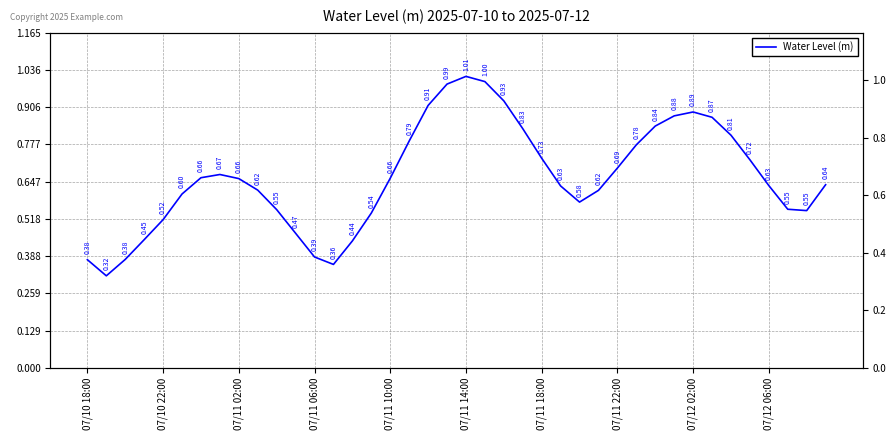

The chart shows a value of 0.3 at 14. True or false?

False